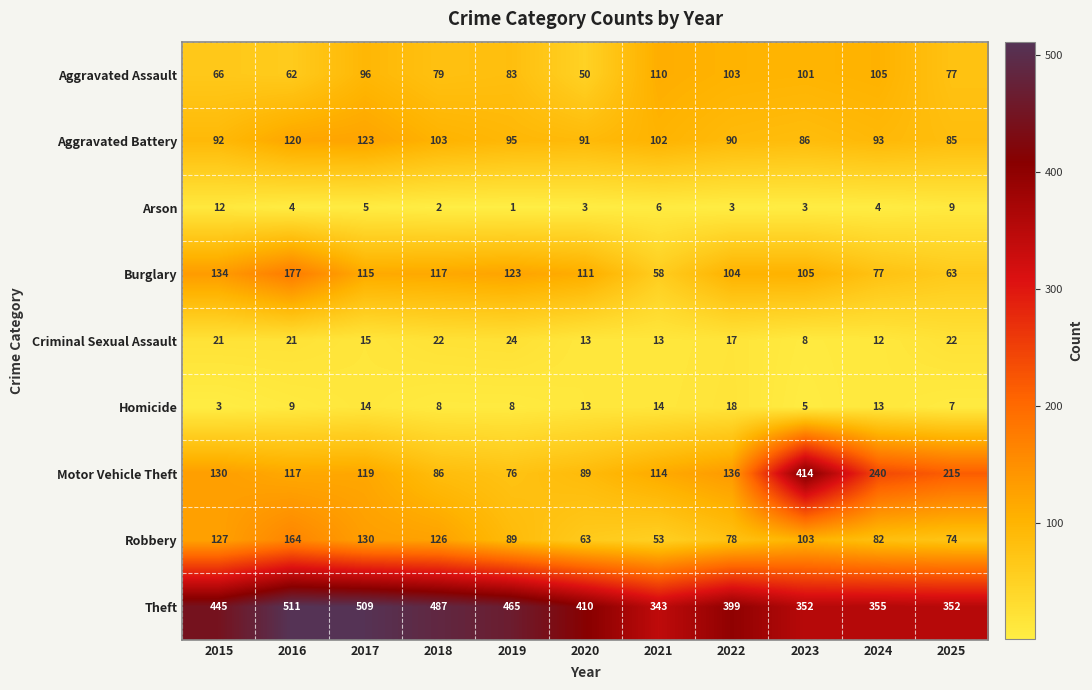

At how many categories does at least one series exceed 433?

5